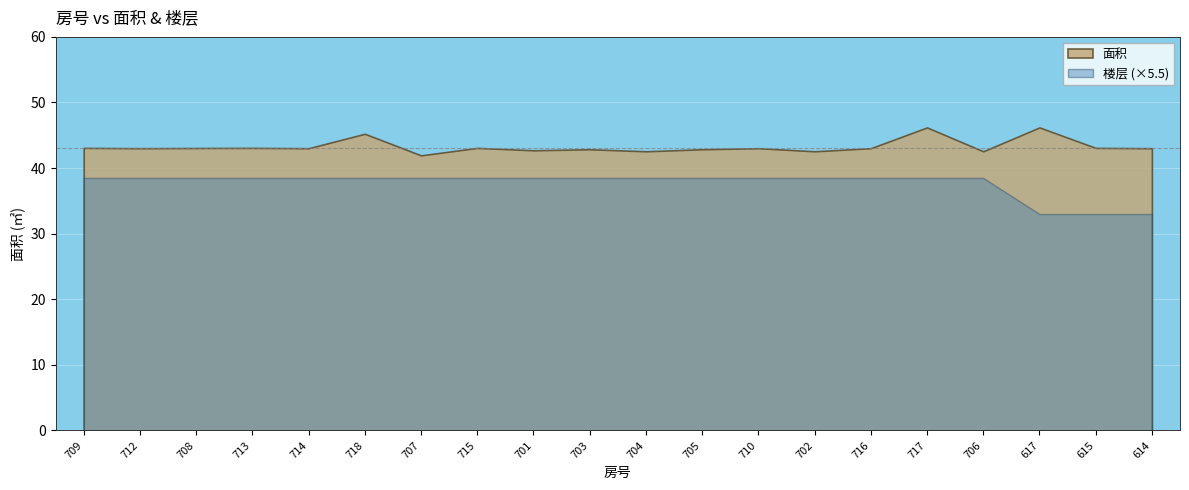

At which label does 面积 reach its peak?

717